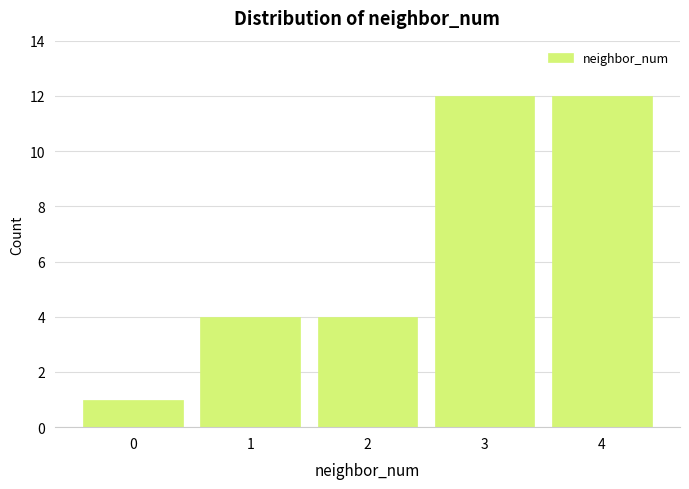

Reading left to right, extract all data points from this chart.

1	4	4	12	12